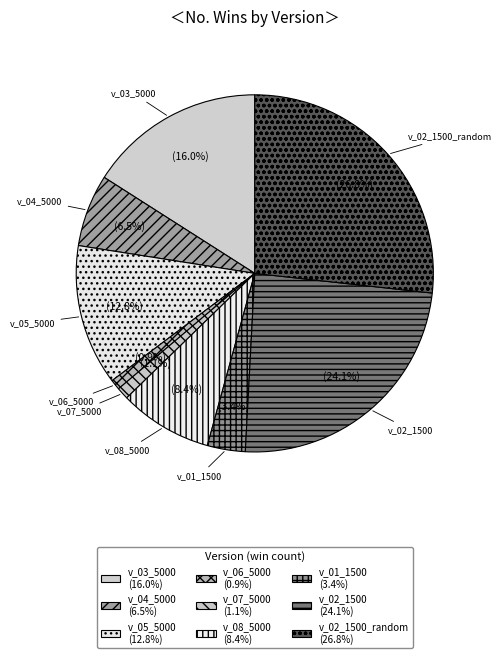

To the nearest percent, what portion does v_02_1500 represent?

24%